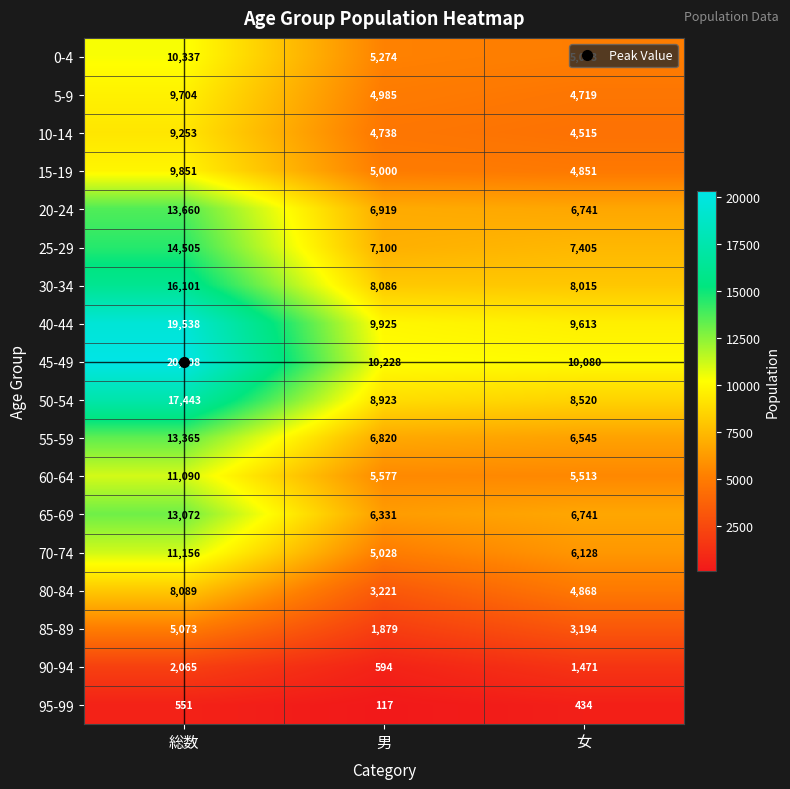

At which category is the sum across all series the highest?

総数